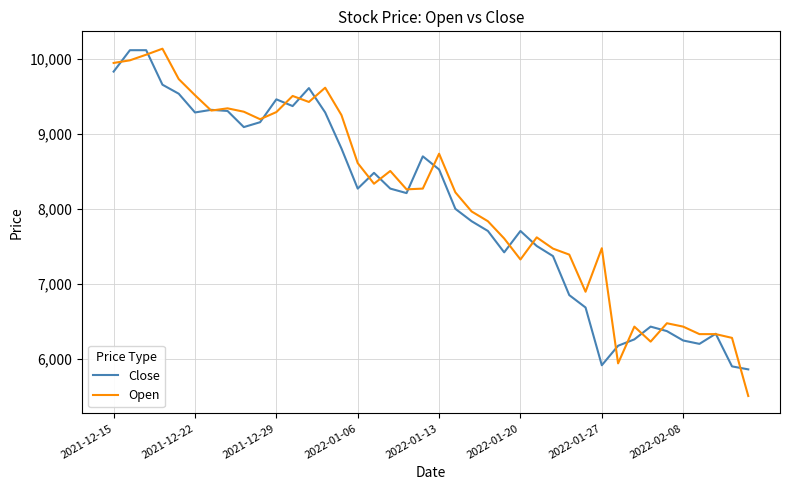

Which series has the widest spread of values?

Open